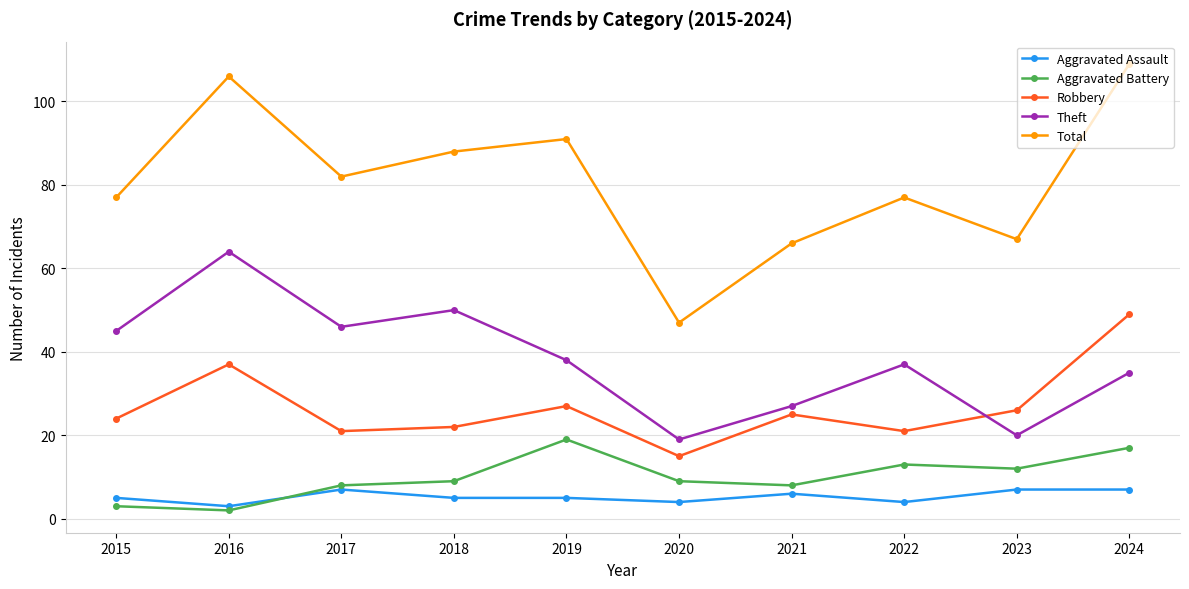

At which category does Total reach its first local valley?

2017